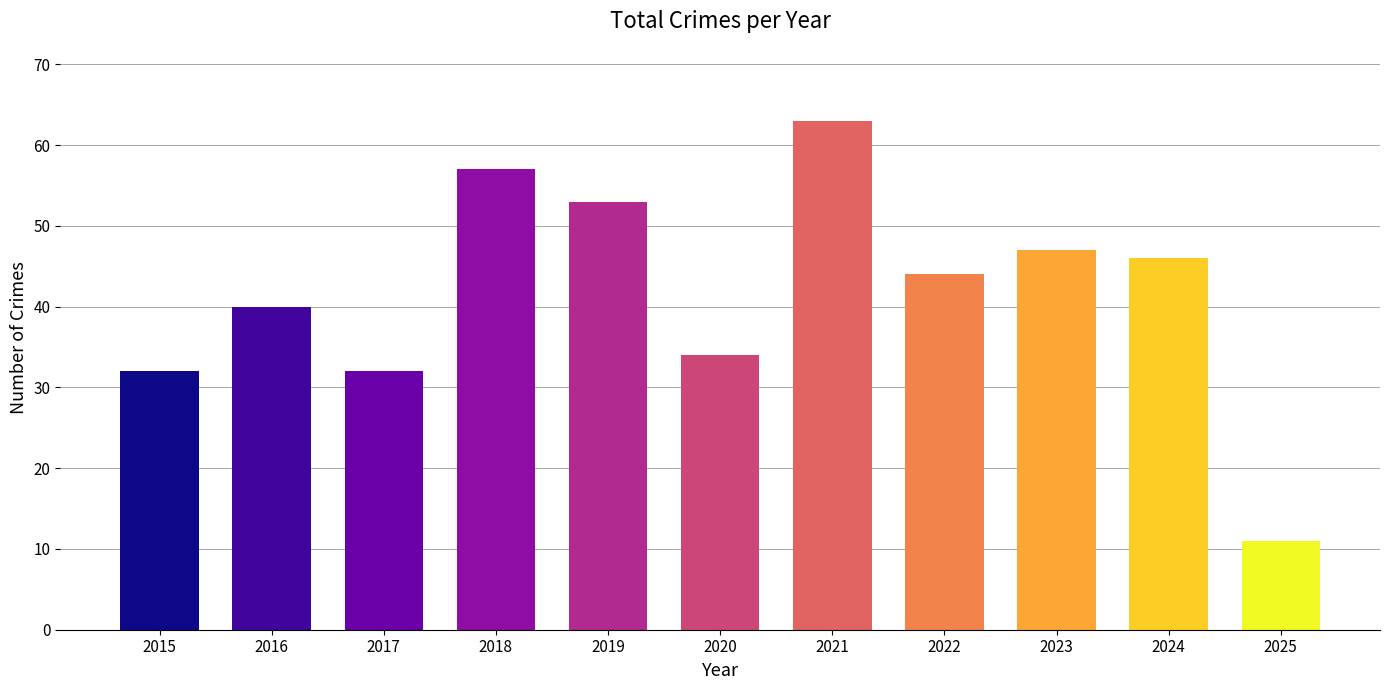

Which has a higher value, 2018 or 2019?

2018